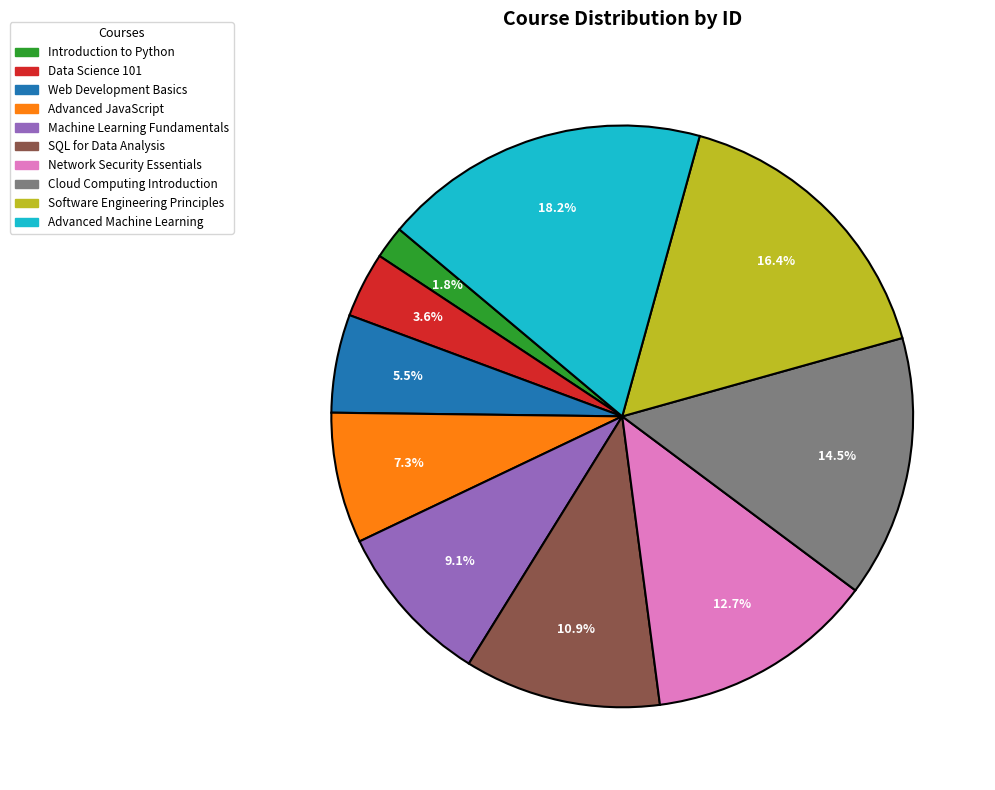

Is the sum of Network Security Essentials and Web Development Basics greater than half?

No